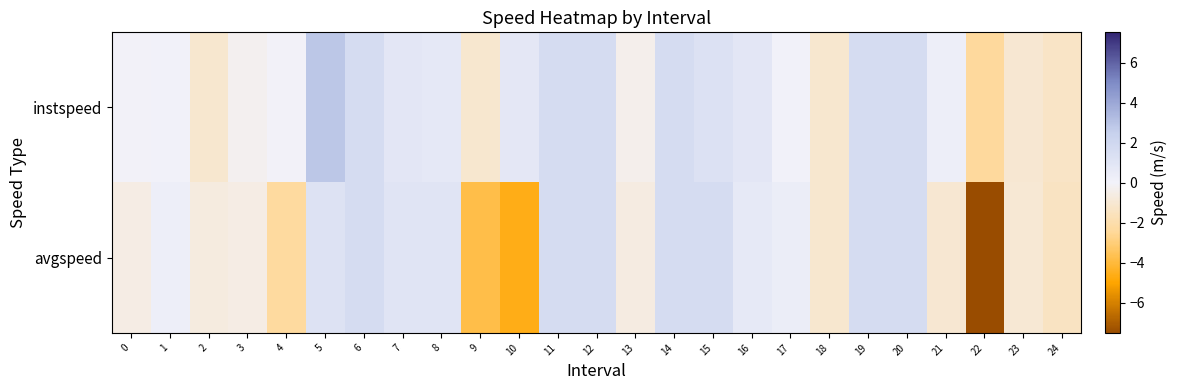

Reading left to right, extract all data points from this chart.

instspeed: 0=-0.0	1=0.0	2=-1.1	3=-0.3	4=-0.0	5=2.8	6=1.7	7=0.9	8=0.7	9=-1.1	10=0.8	11=1.7	12=1.7	13=-0.4	14=1.7	15=1.2	16=0.8	17=0.0	18=-1.1	19=1.7	20=1.7	21=0.3	22=-2.4	23=-1.0	24=-1.3
avgspeed: 0=-0.6	1=0.3	2=-0.7	3=-0.6	4=-2.3	5=1.2	6=1.7	7=1.0	8=1.0	9=-3.8	10=-4.6	11=1.7	12=1.7	13=-0.6	14=1.7	15=1.7	16=0.7	17=0.4	18=-1.1	19=1.7	20=1.7	21=-1.0	22=-7.5	23=-0.9	24=-1.4